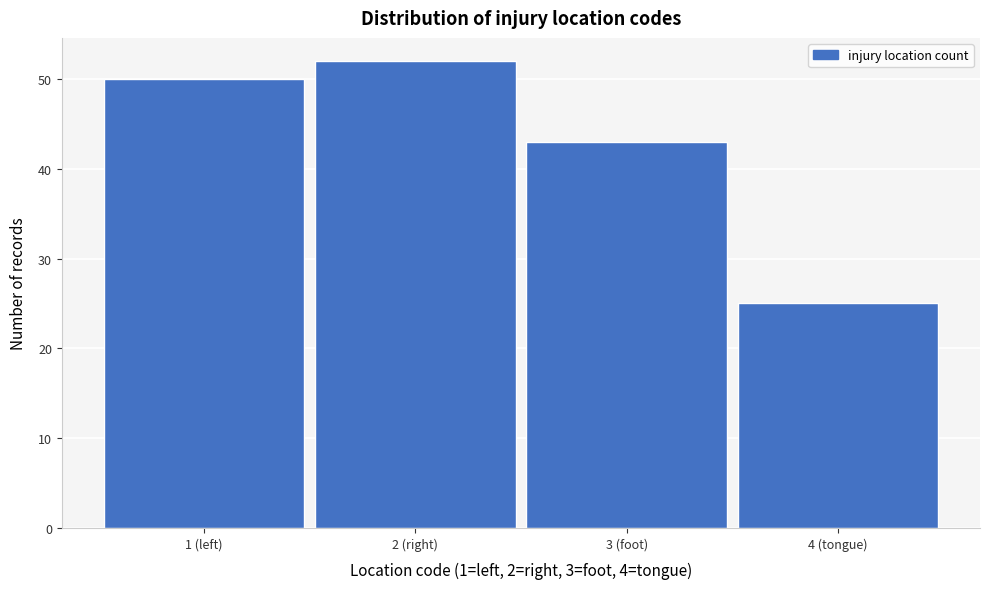

Reading left to right, what are all the values shown in this chart?

50	52	43	25